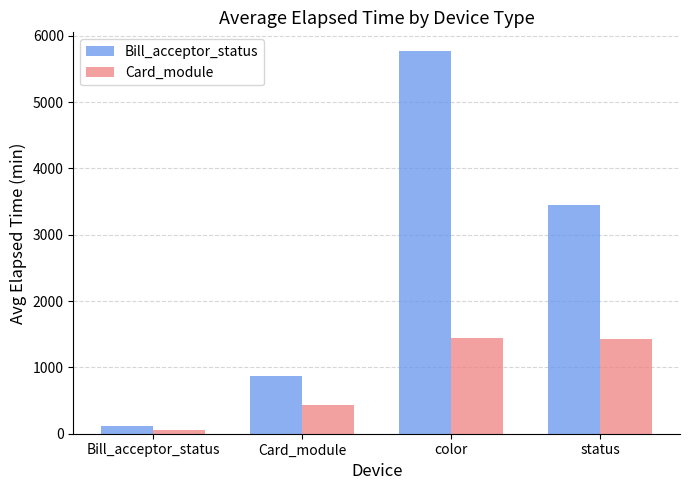

What is the total value across all series at color?

7206.0